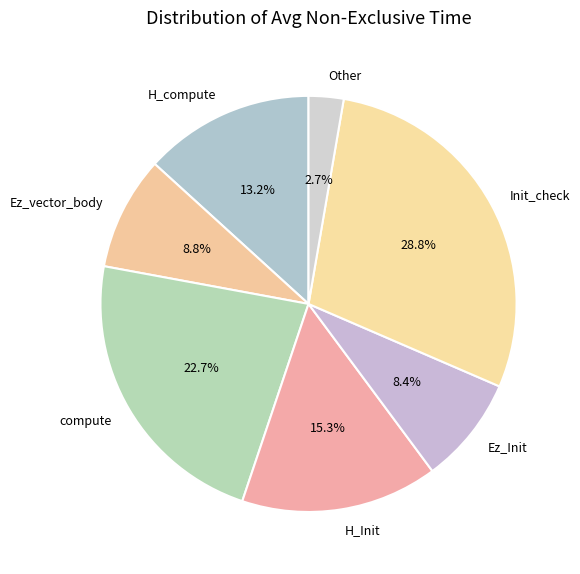

Is there a majority slice in this chart?

No